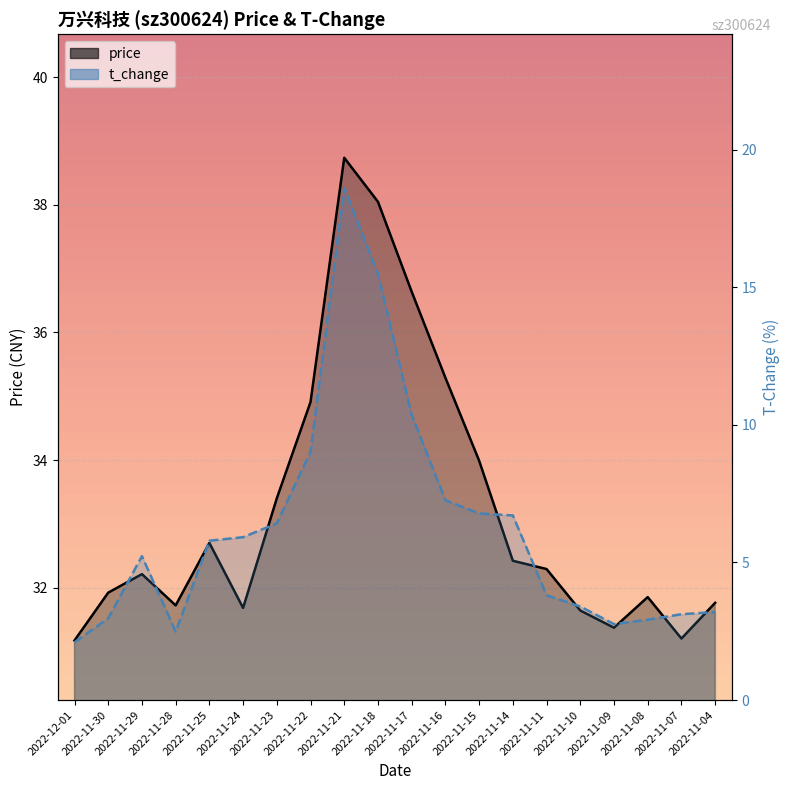

Which category has the highest value in the price series?

2022-11-21